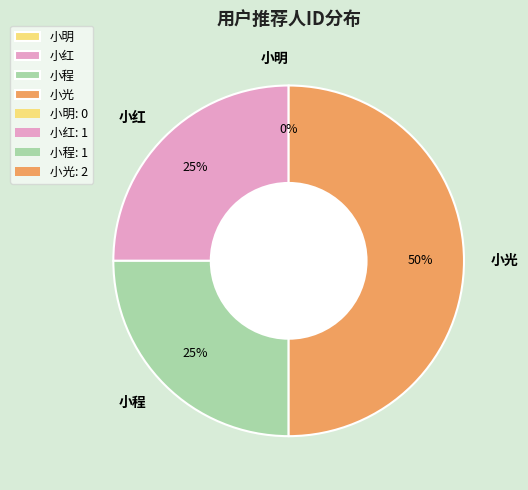

Is 小明 the majority of the pie?

No